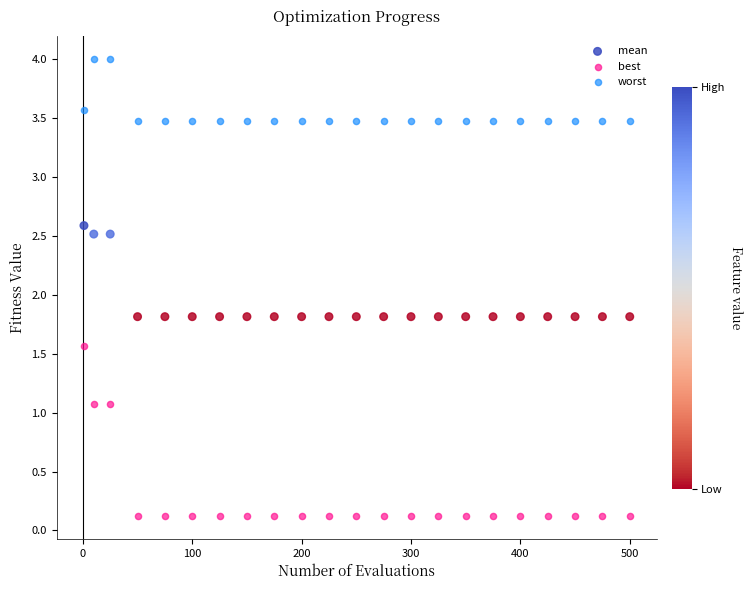

Which series contains the lowest Y value?

best